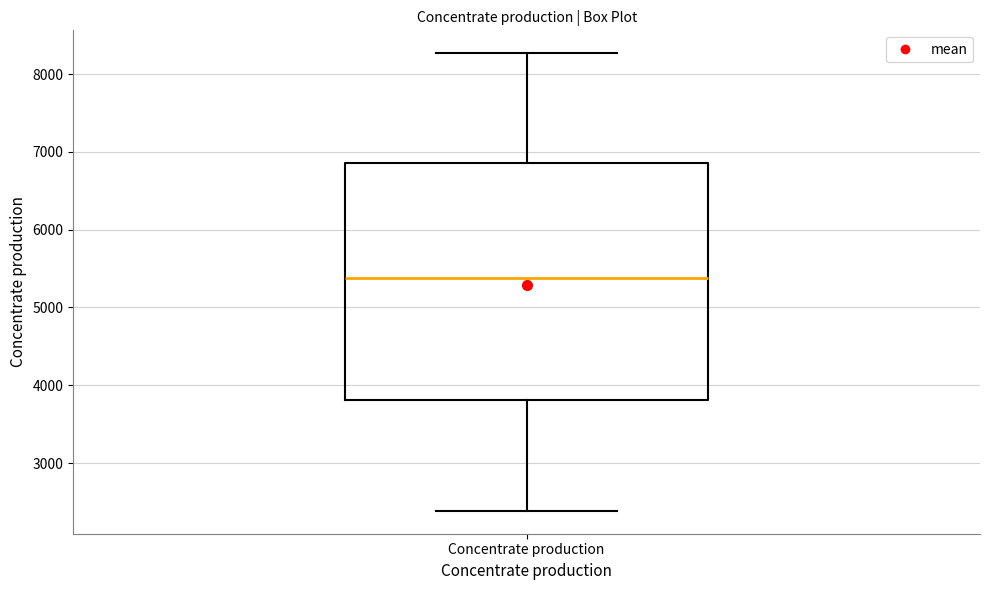

Read this box plot against the y-axis: the position of the median line, the range covered by the box, and the ends of both whiskers. The values are not printed on the chart, so give them approximately, as read against the axis.

median 5400, box 3800 to 6900, whiskers 2400 to 8300